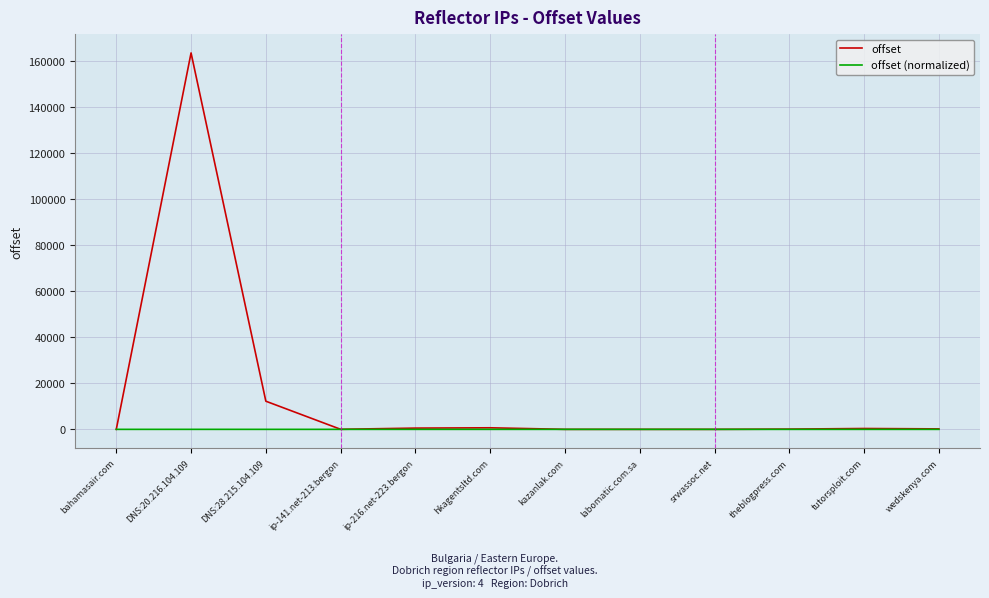

At which category is the sum across all series the highest?

DNS:20.216.104.109